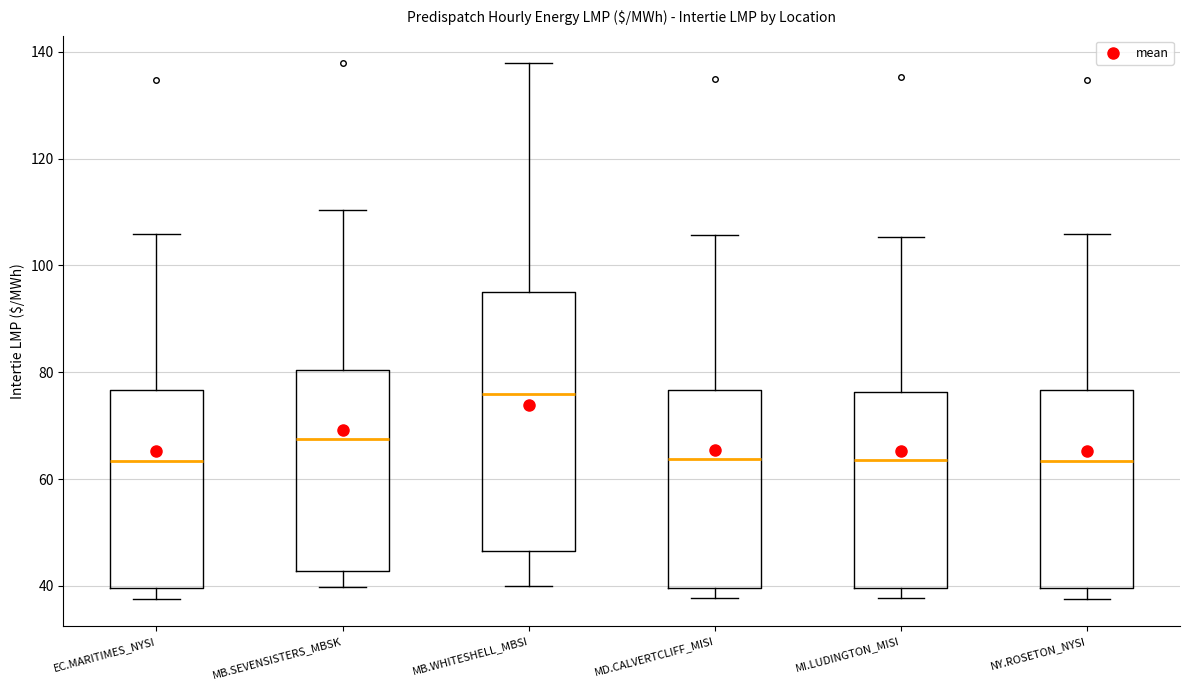

Comparing the boxes themselves (not the whiskers), which one is the tallest?

MB.WHITESHELL_MBSI